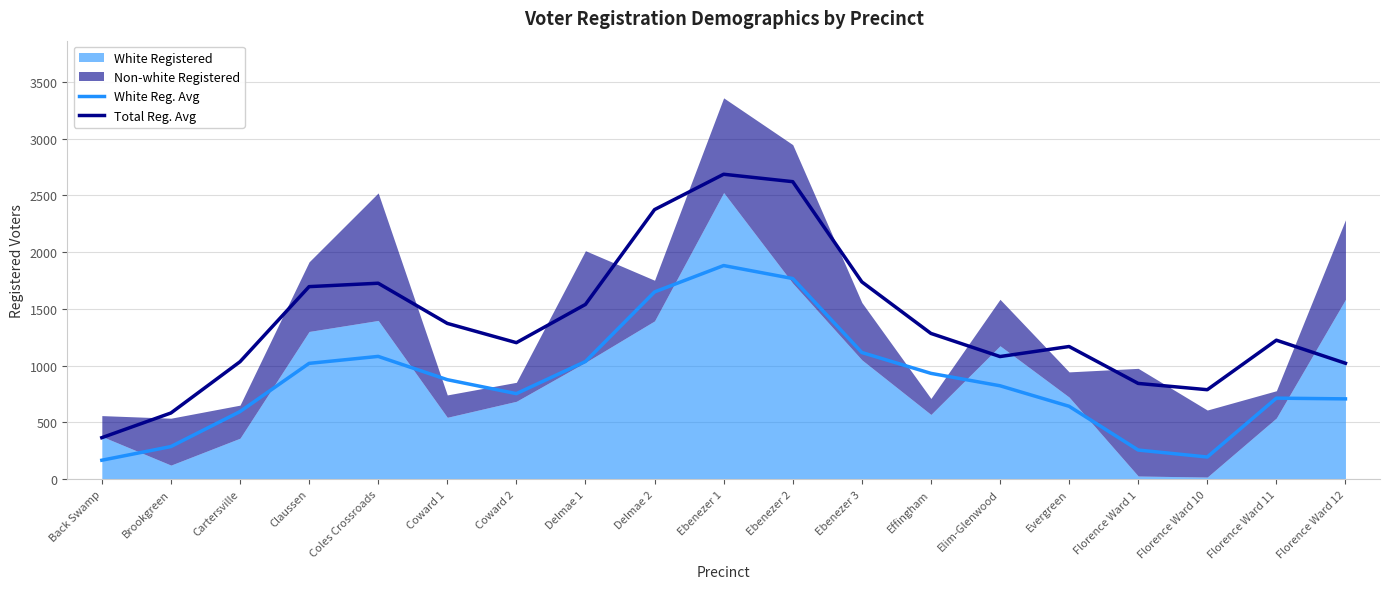

How many lines are shown in the chart?

2